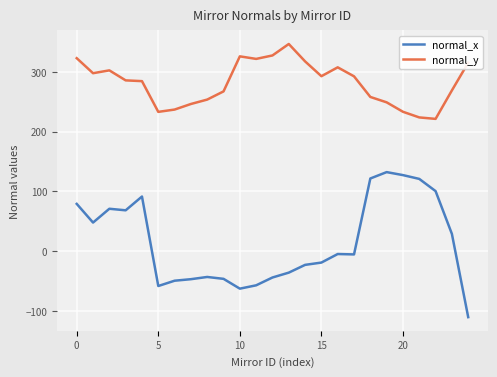

True or false: normal_y and normal_x intersect in this chart.

False